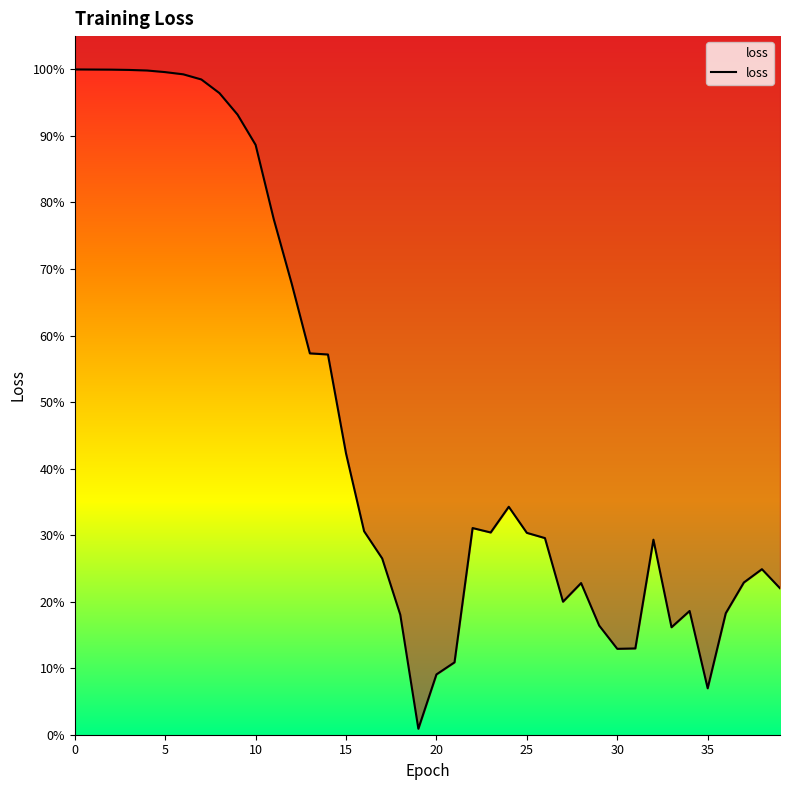

Reading left to right, what are all the values shown in this chart?

0=1.0	1=1.0	2=1.0	3=1.0	4=1.0	5=1.0	6=1.0	7=1.0	8=1.0	9=0.9	10=0.9	11=0.8	12=0.7	13=0.6	14=0.6	15=0.4	16=0.3	17=0.3	18=0.2	19=0.0	20=0.1	21=0.1	22=0.3	23=0.3	24=0.3	25=0.3	26=0.3	27=0.2	28=0.2	29=0.2	30=0.1	31=0.1	32=0.3	33=0.2	34=0.2	35=0.1	36=0.2	37=0.2	38=0.2	39=0.2